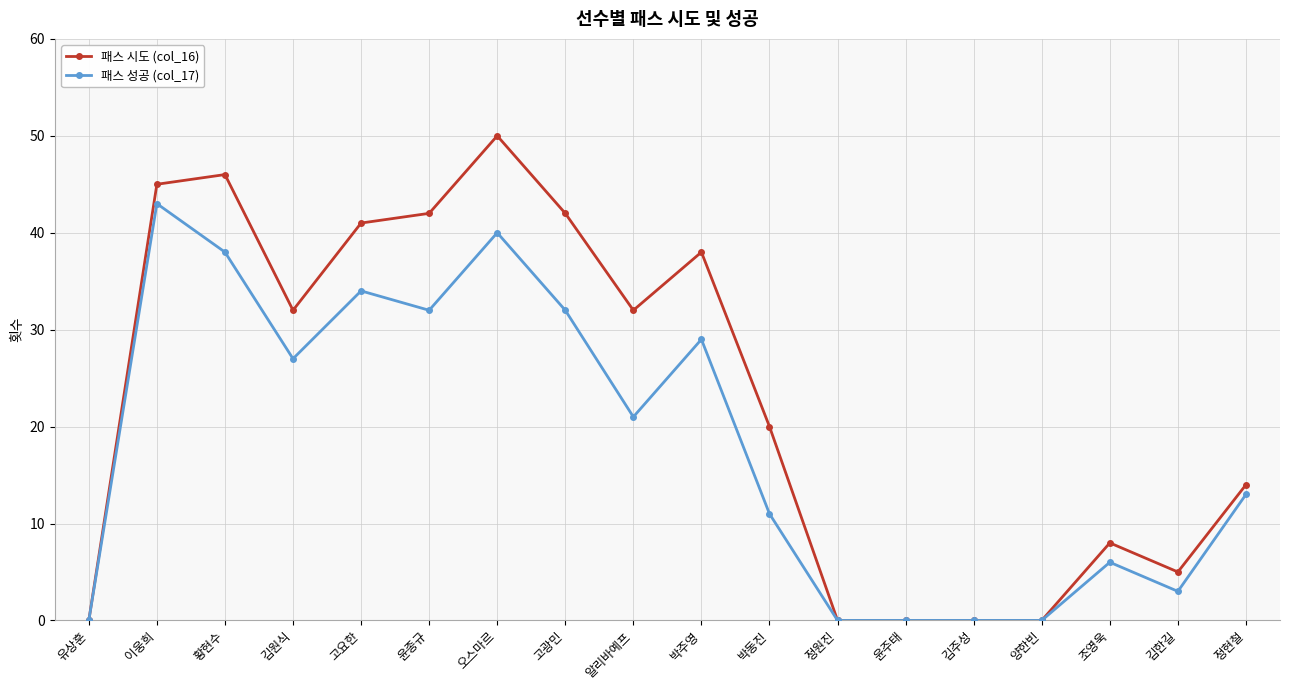

Reading right to left, extract all data points from this chart.

패스 시도 (col_16): 14	5	8	0	0	0	0	20	38	32	42	50	42	41	32	46	45	0
패스 성공 (col_17): 13	3	6	0	0	0	0	11	29	21	32	40	32	34	27	38	43	0